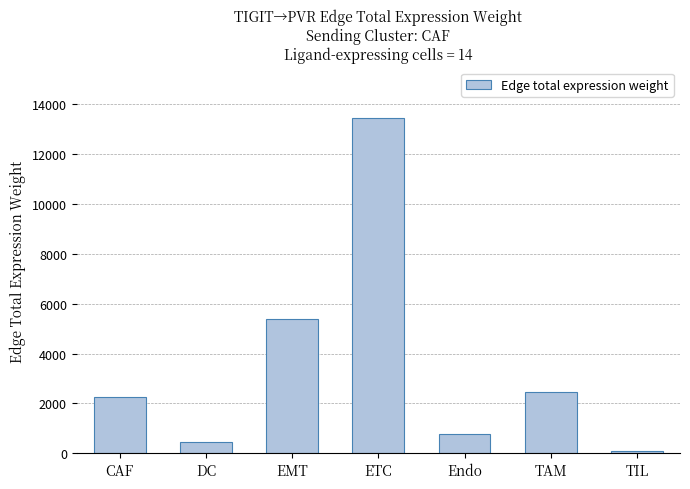

Reading left to right, transcribe all the data shown in this chart.

CAF=2252.7	DC=443.2	EMT=5378.5	ETC=13448.5	Endo=783.4	TAM=2460.7	TIL=76.7